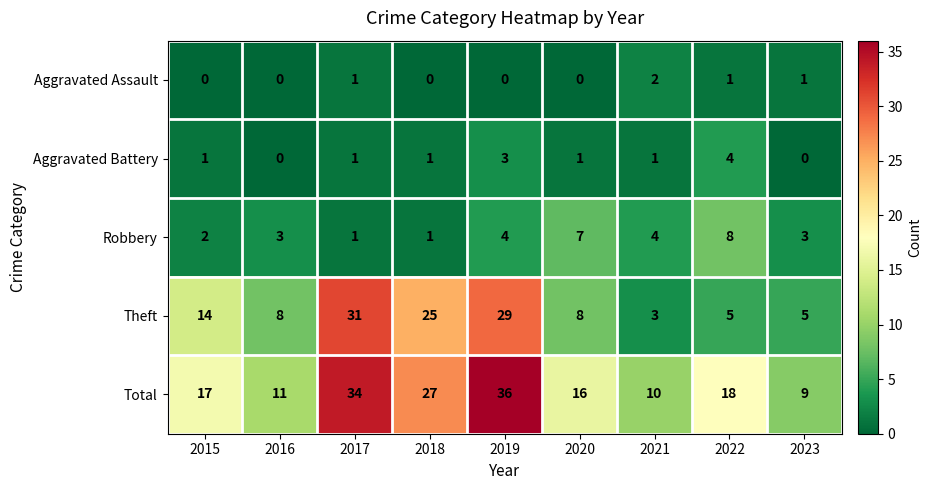

True or false: Total has a value of 20 at 2019.

False